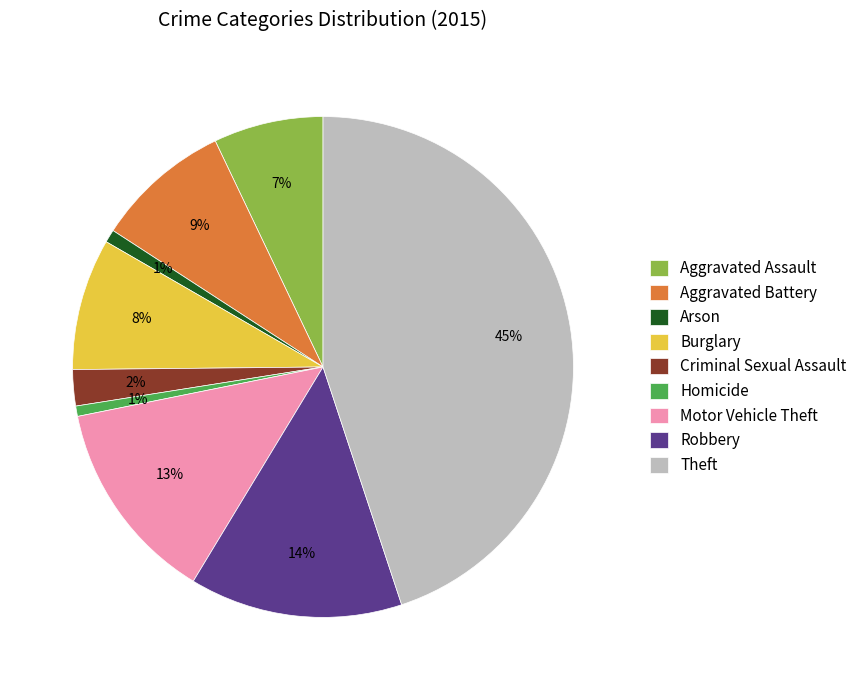

Which has a higher value, Robbery or Arson?

Robbery